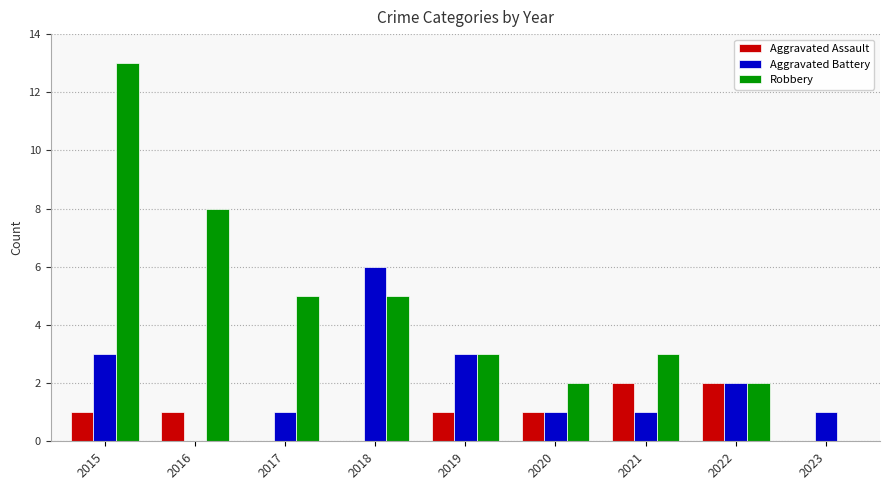

Which series has the widest spread of values?

Robbery